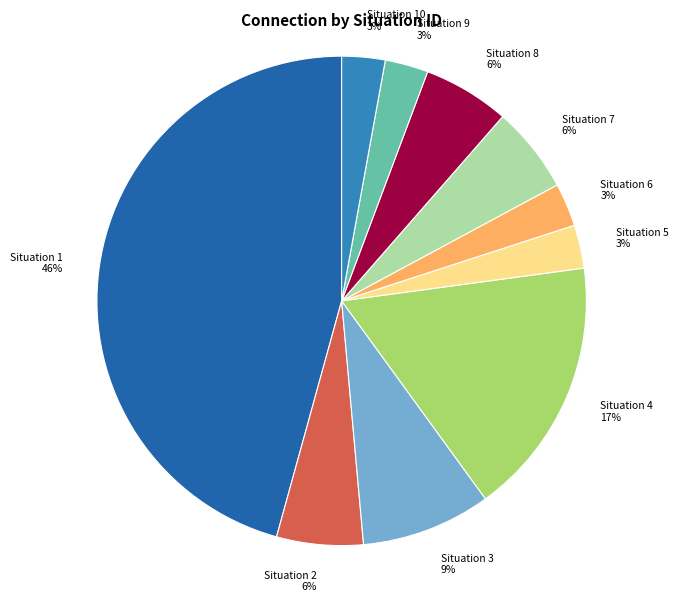

True or false: Situation 7 6% accounts for 6% of the total.

True